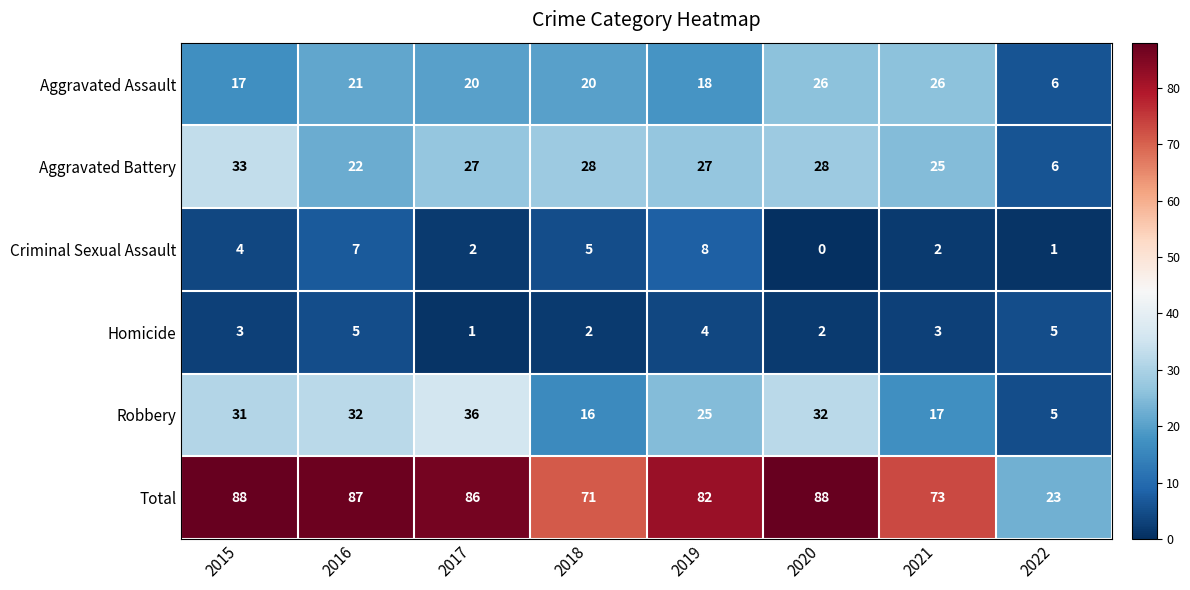

At which label does Aggravated Battery reach its peak?

2015